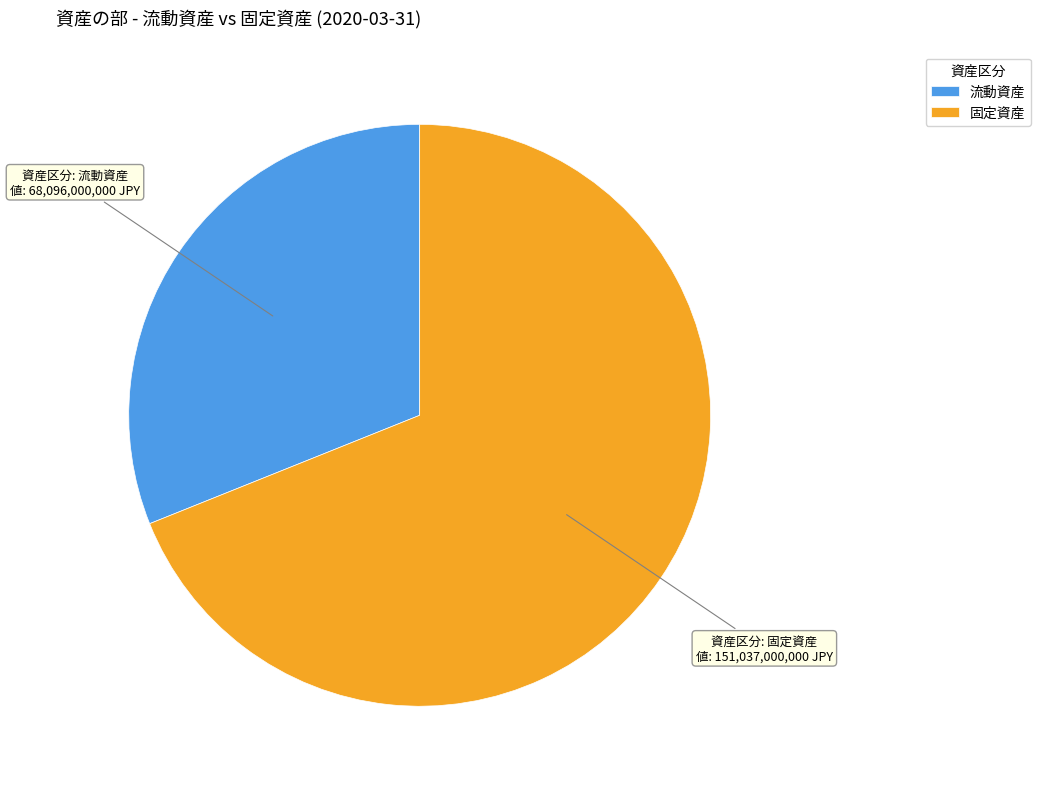

Rank the categories by value from lowest to highest.

流動資産, 固定資産